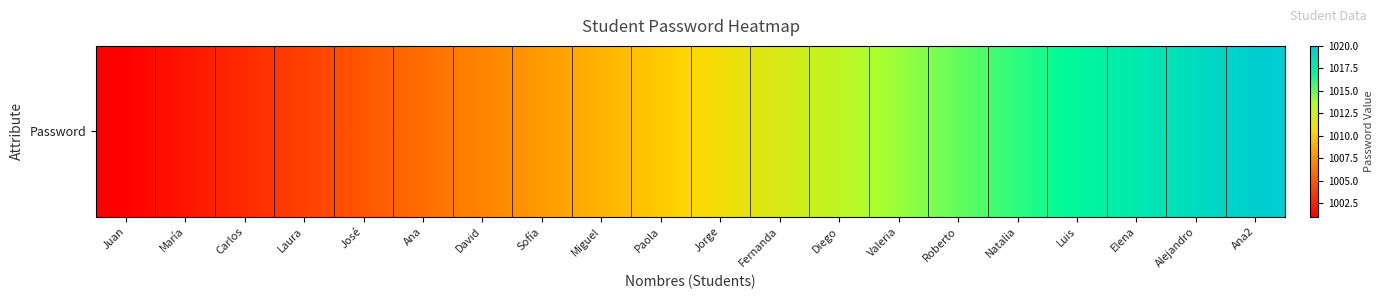

At which category does the chart reach its minimum across all series?

Juan